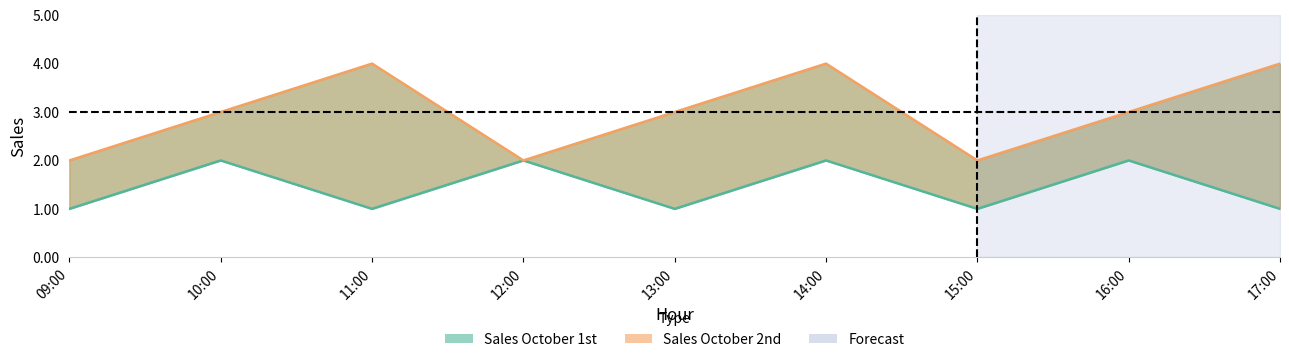

Rank the series by their average value, from lowest to highest.

Sales October 1st, Sales October 2nd